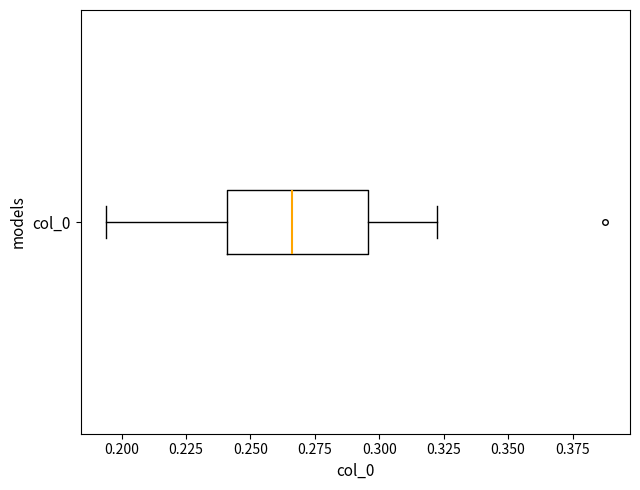

Where is the left edge of the box for col_0 on the x-axis? The values are not printed on the chart, so give them approximately, as read against the axis.

0.240